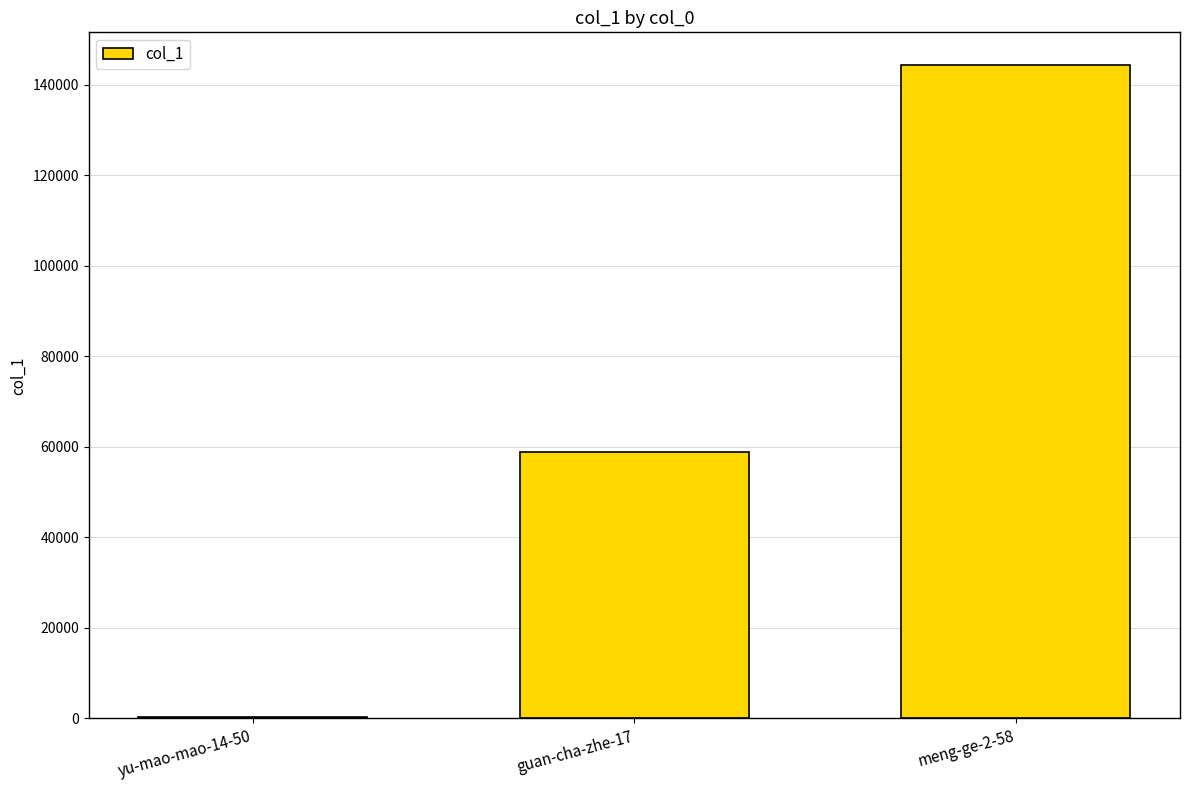

What is the ratio of the value at guan-cha-zhe-17 to the value at meng-ge-2-58?

0.4